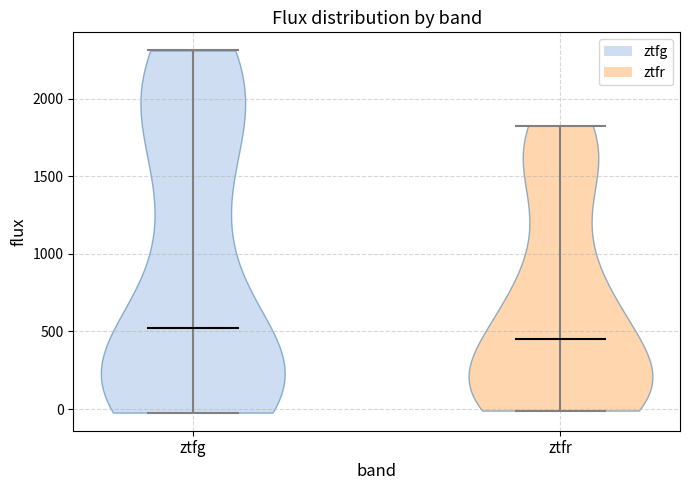

Where does the median line of the violin for ztfg sit on the y-axis? The values are not printed on the chart, so give them approximately, as read against the axis.

500